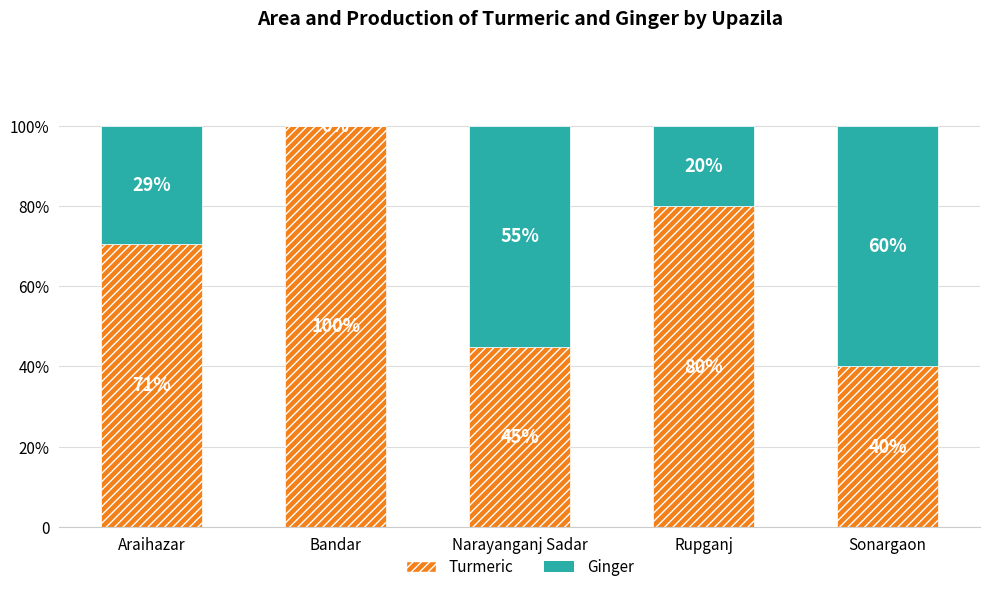

At which category is the sum across all series the highest?

Araihazar